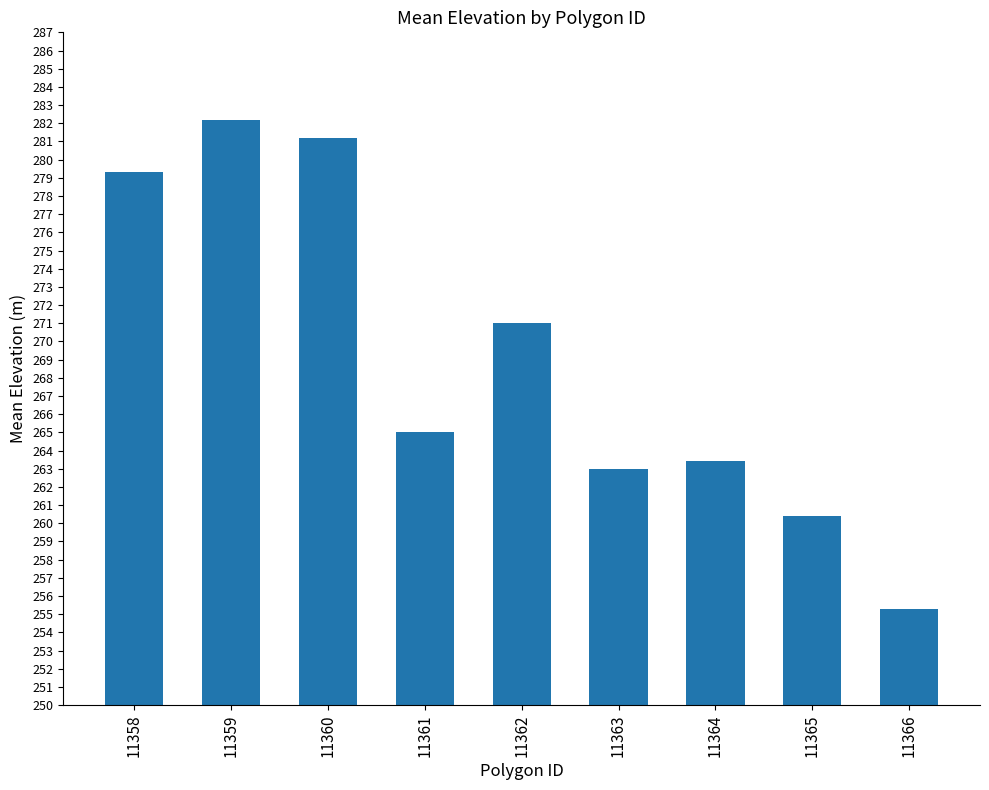

The chart shows a value of 263.0 at 11363. True or false?

True